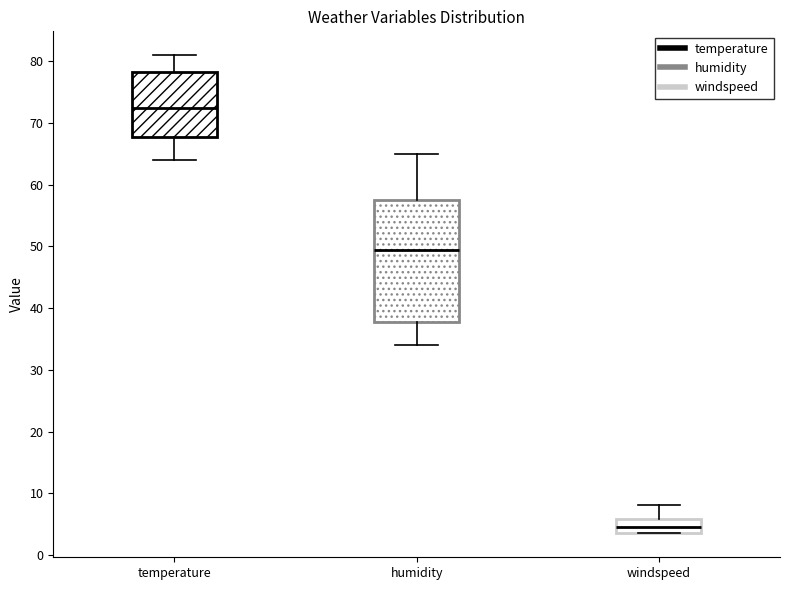

Where is the lower edge of the box for humidity on the y-axis? The values are not printed on the chart, so give them approximately, as read against the axis.

38